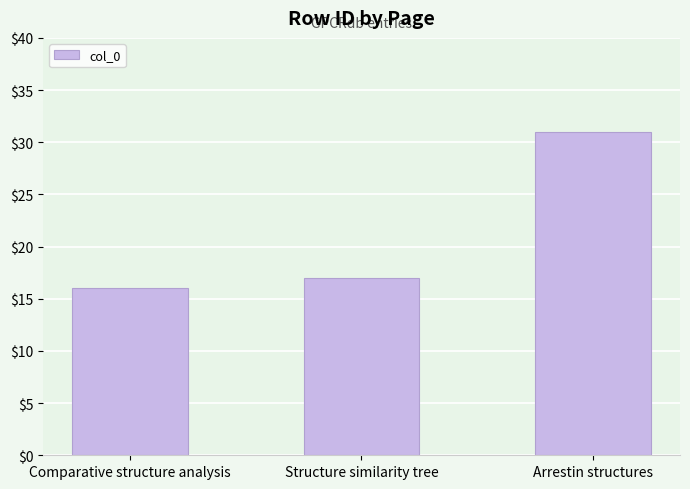

Rank the categories by value from highest to lowest.

Arrestin structures, Structure similarity tree, Comparative structure analysis